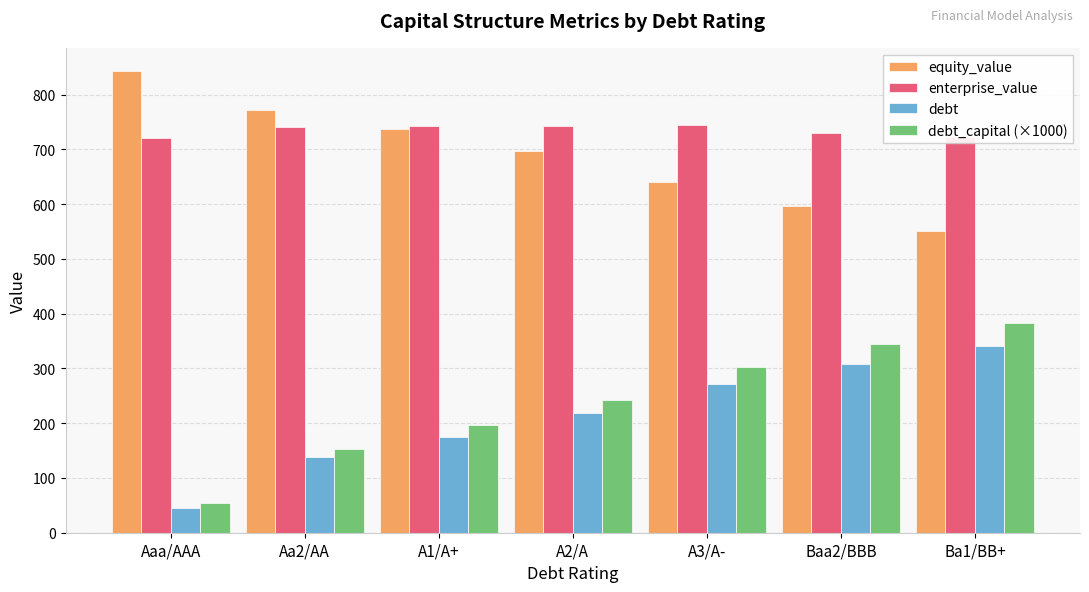

How many data points in equity_value are less than 697?

3